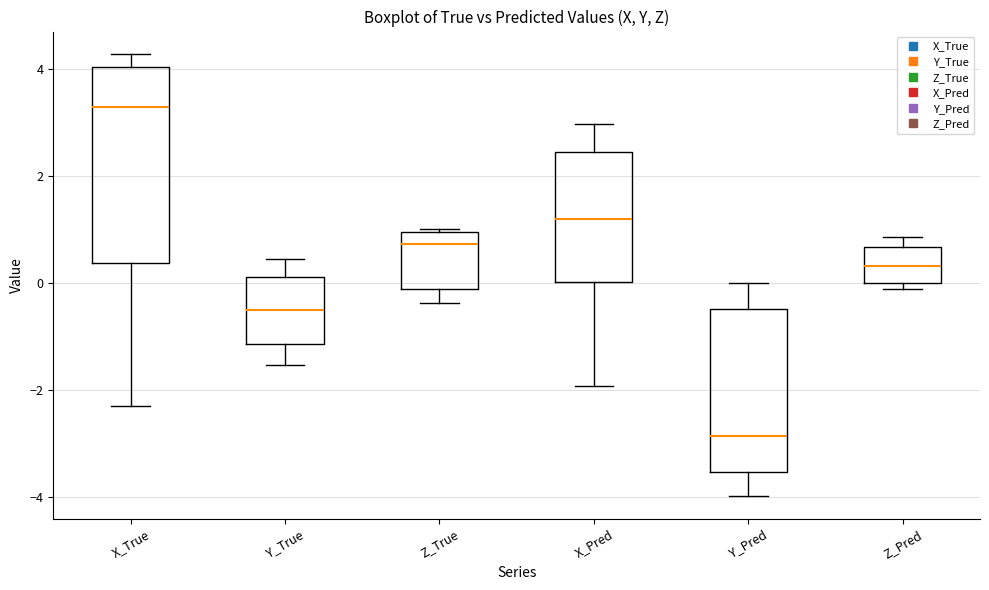

Reading left to right, read every box against the y-axis: the position of its median line, the range the box covers, and the ends of its whiskers. The values are not printed on the chart, so give them approximately, as read against the axis.

X_True: median 3.2, box 0.4 to 4.0, whiskers -2.2 to 4.2
Y_True: median -0.6, box -1.2 to 0.2, whiskers -1.6 to 0.4
Z_True: median 0.8, box -0.2 to 1.0, whiskers -0.4 to 1.0
X_Pred: median 1.2, box 0.0 to 2.4, whiskers -2.0 to 3.0
Y_Pred: median -2.8, box -3.6 to -0.4, whiskers -4.0 to 0.0
Z_Pred: median 0.4, box 0.0 to 0.6, whiskers -0.2 to 0.8